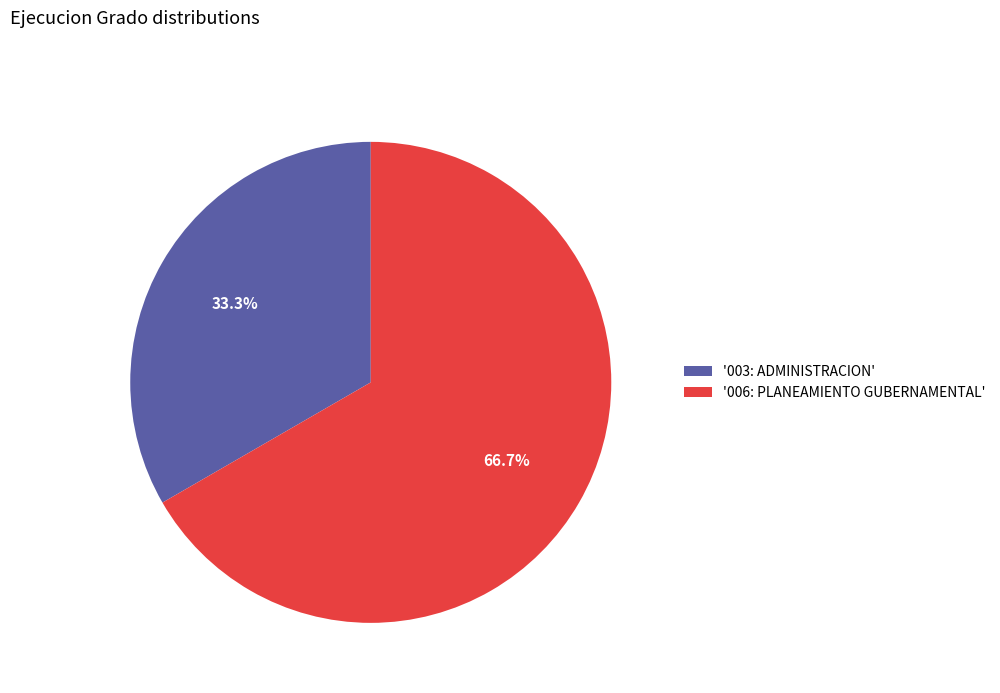

Count the number of slices in the pie.

2